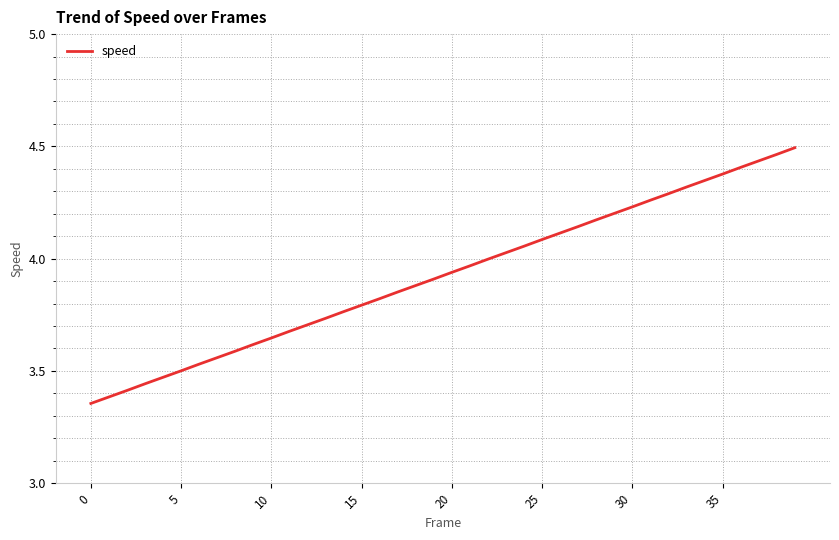

What is the difference between the maximum and minimum values?

1.1